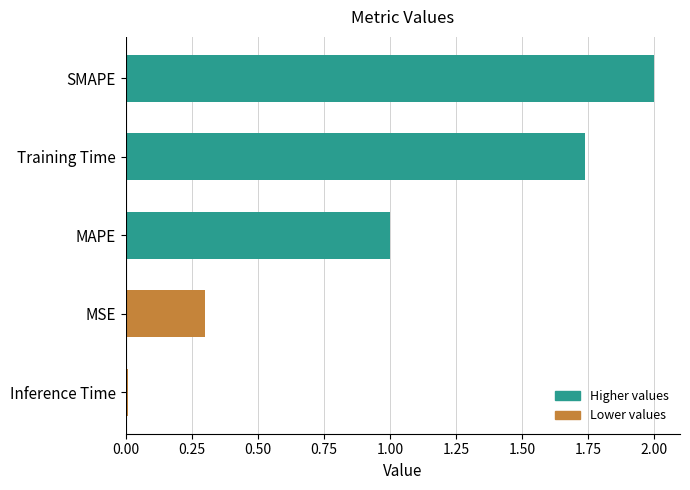

Count the number of data series in this chart.

1